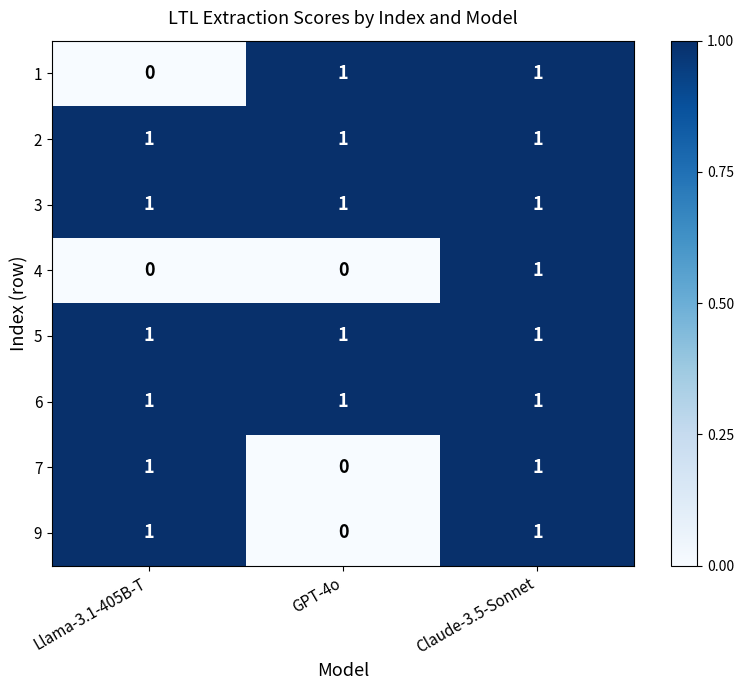

Count the 9 values in the range 0 to 1.

3